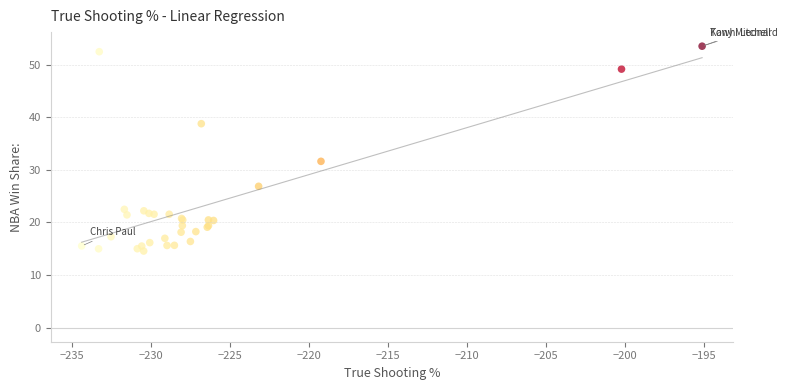

What Y value in the scatter plot is closest to 34?

31.6